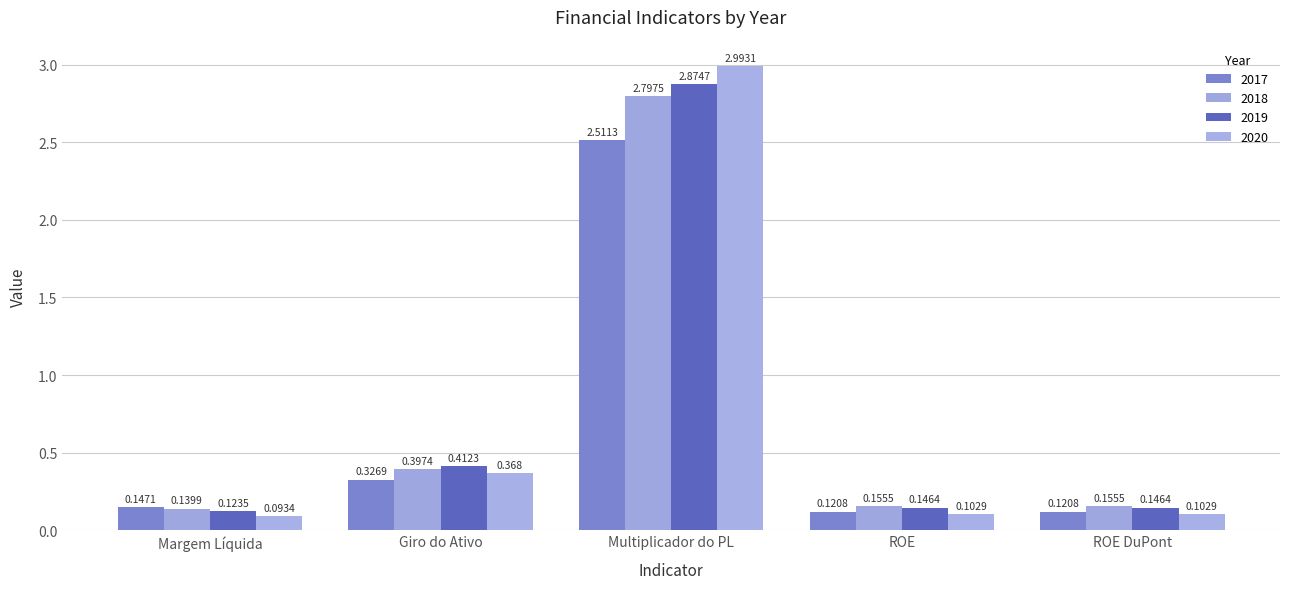

Is the value of 2017 at Margem Líquida greater than the value of 2020 at Margem Líquida?

Yes